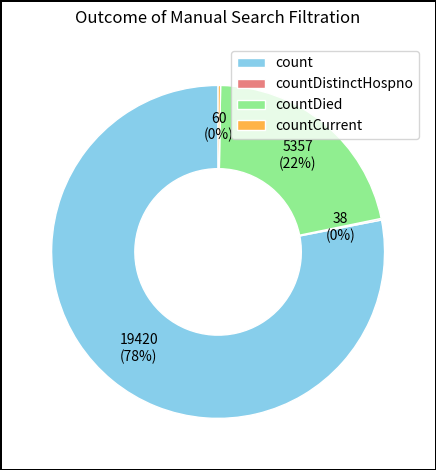

Is it true that count is 78% of the pie?

True